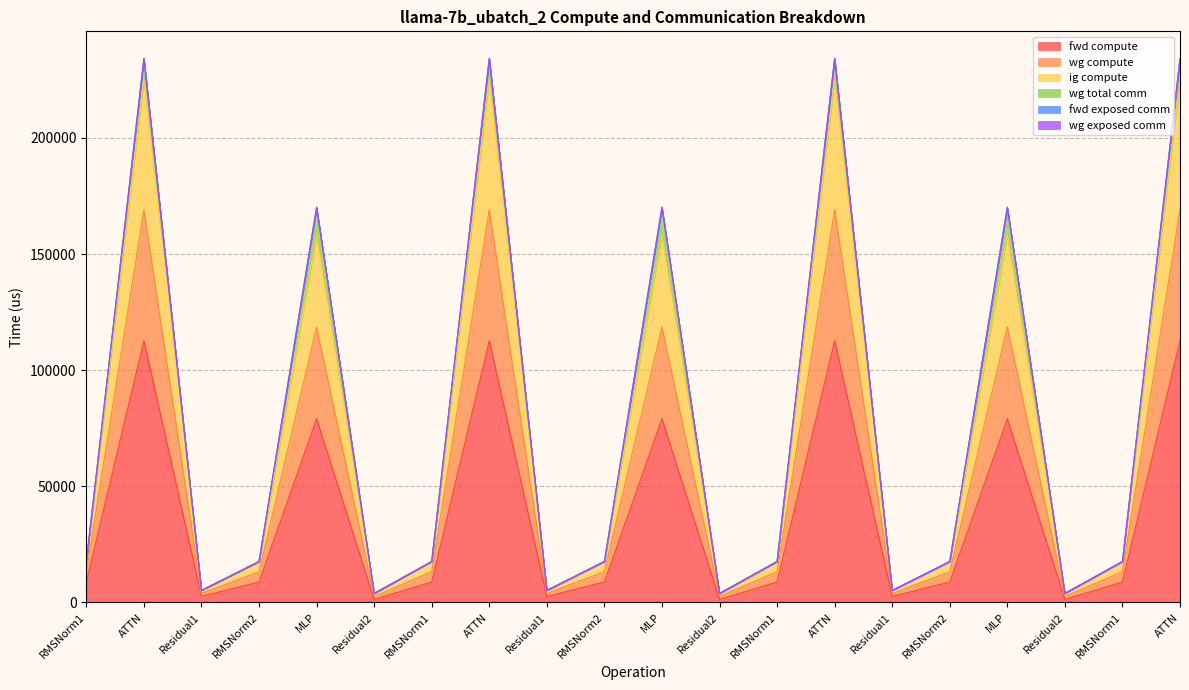

True or false: fwd compute has more than 1 points higher than both neighbors.

True